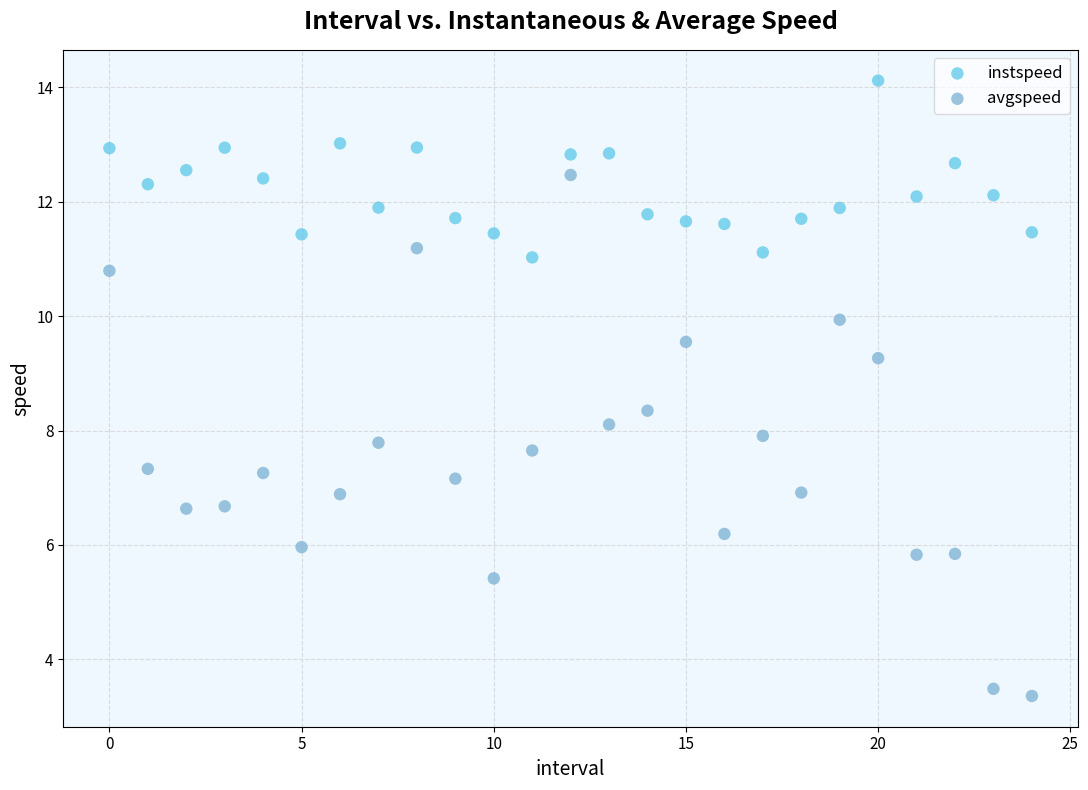

What are all the series names shown in the legend?

instspeed, avgspeed